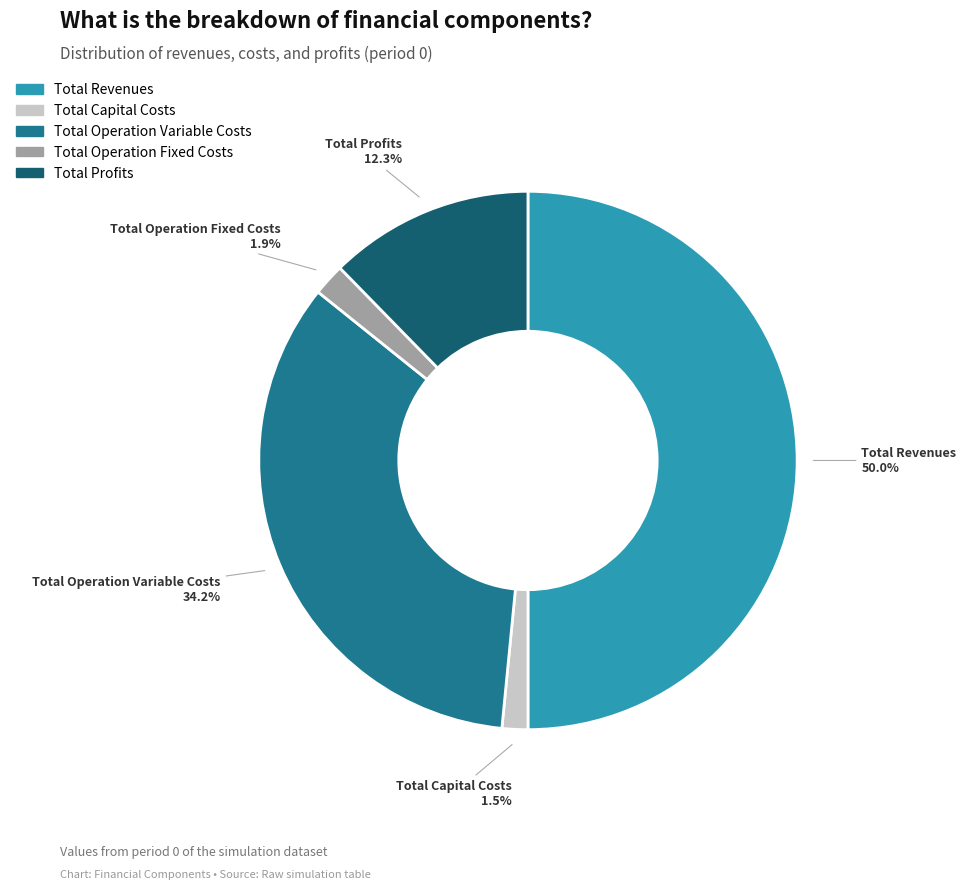

The Total Profits slice represents 12% of the pie. True or false?

True